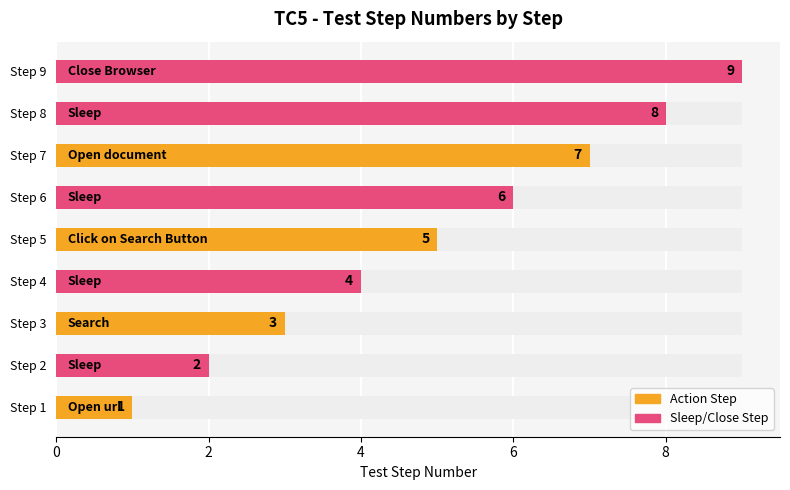

What is the change in value from Step 1 to Step 8?

+7